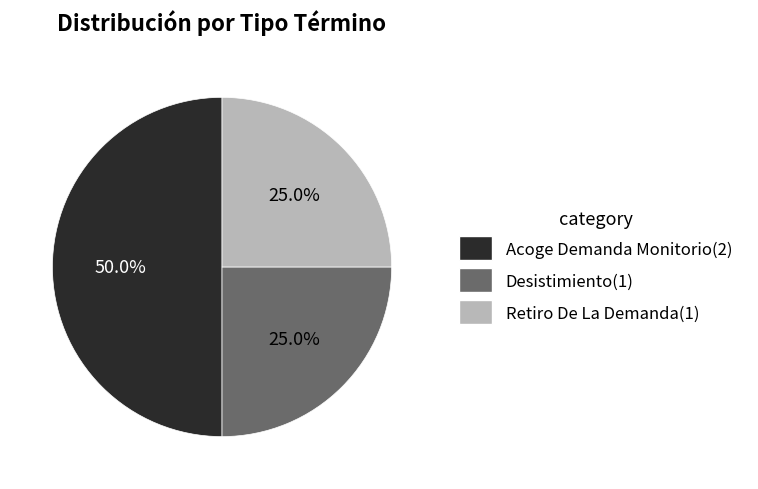

True or false: Retiro De La Demanda accounts for 25% of the total.

True